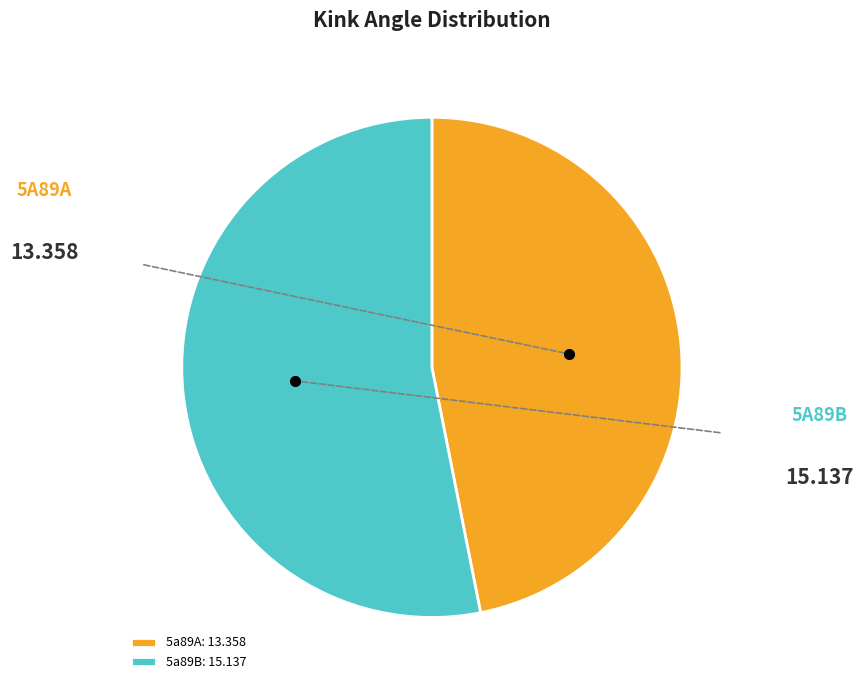

How many segments does this pie chart have?

2